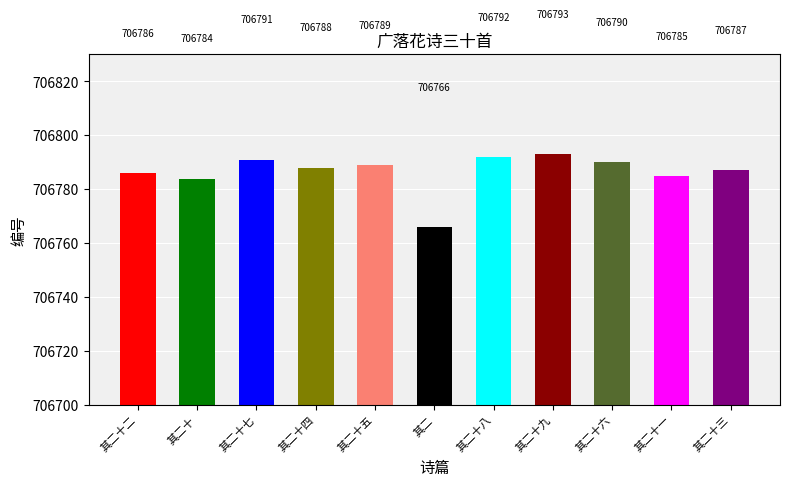

Which has a higher value, 其二 or 其二十四?

其二十四